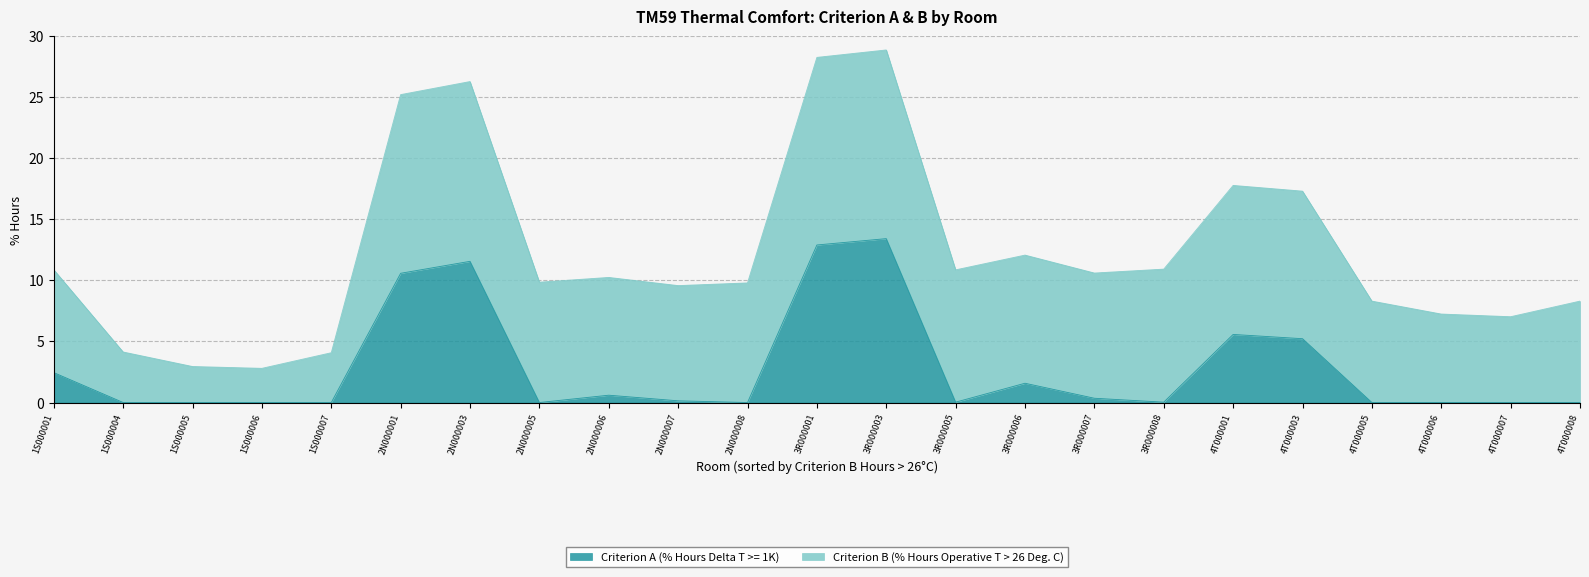

At which label is the value closest to 6?

4T000001